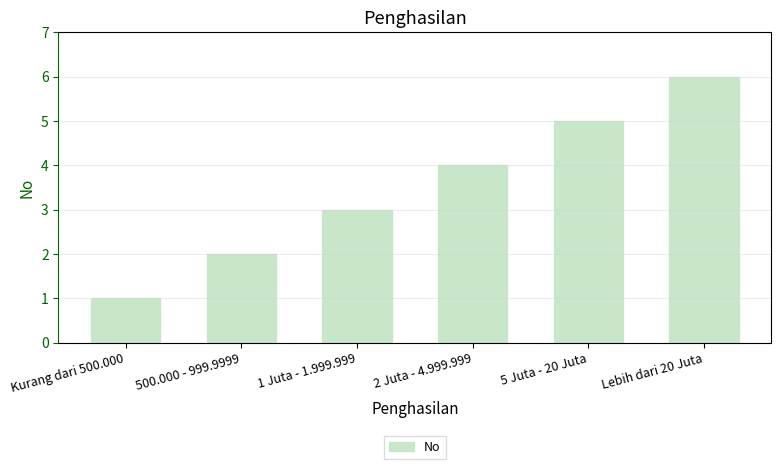

What is the sum of all values?

21